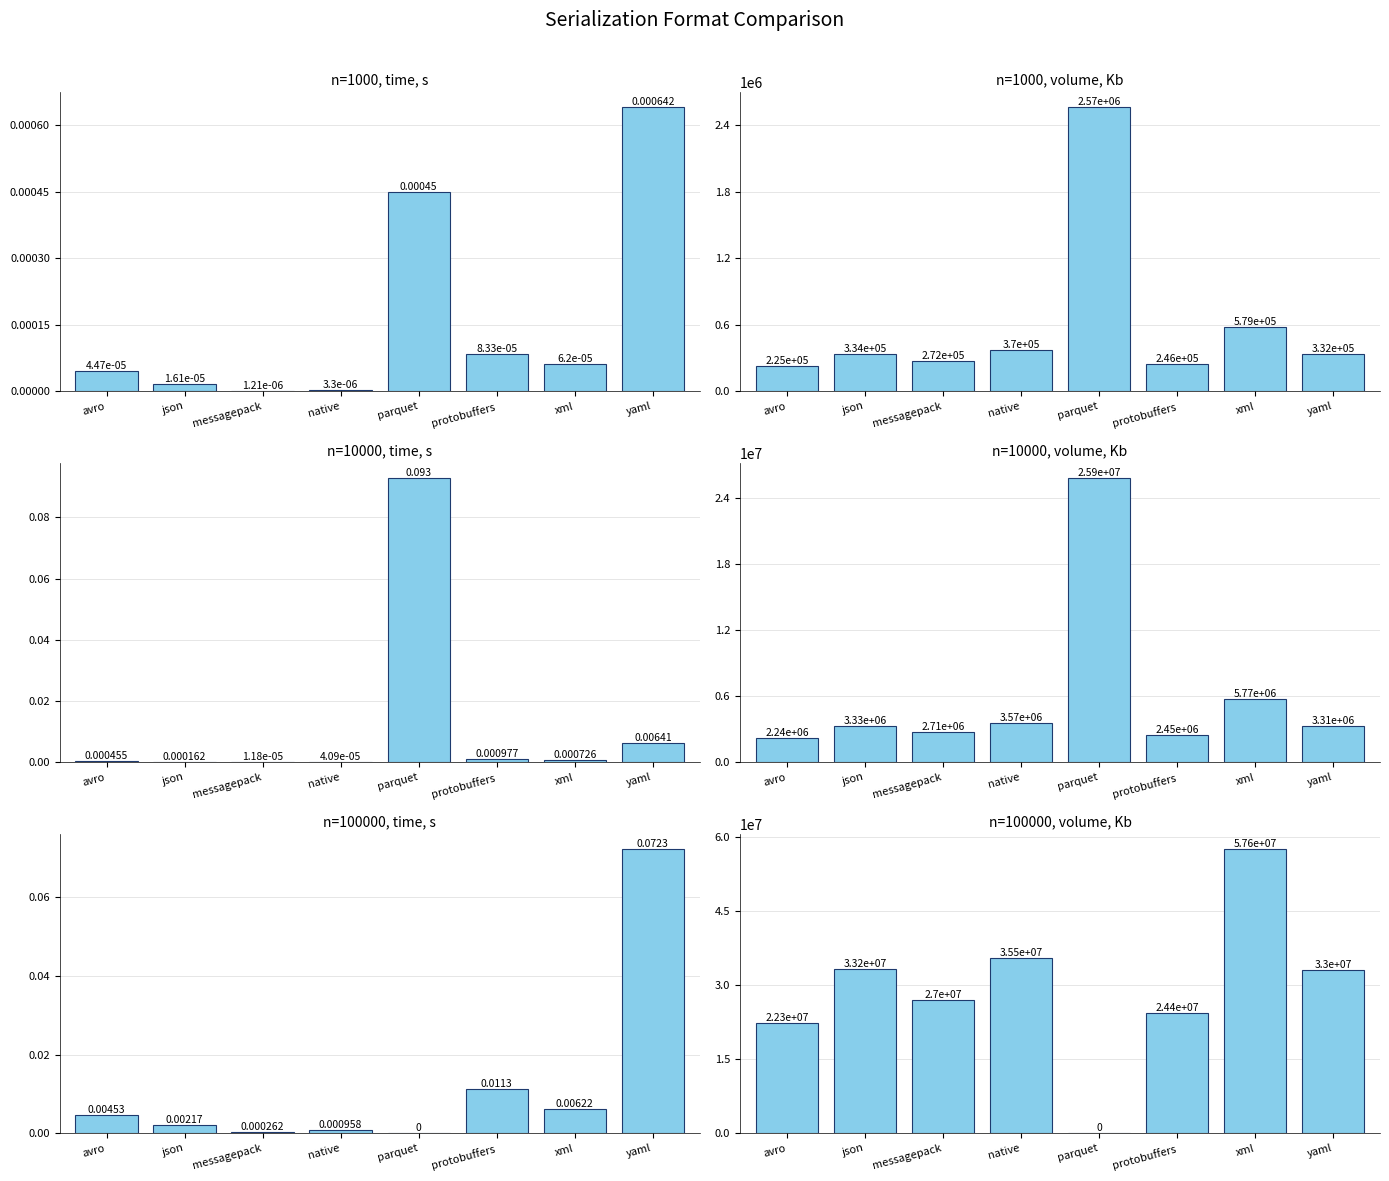

What is the difference between the maximum and minimum values in the n=100000, time, s series?

0.1